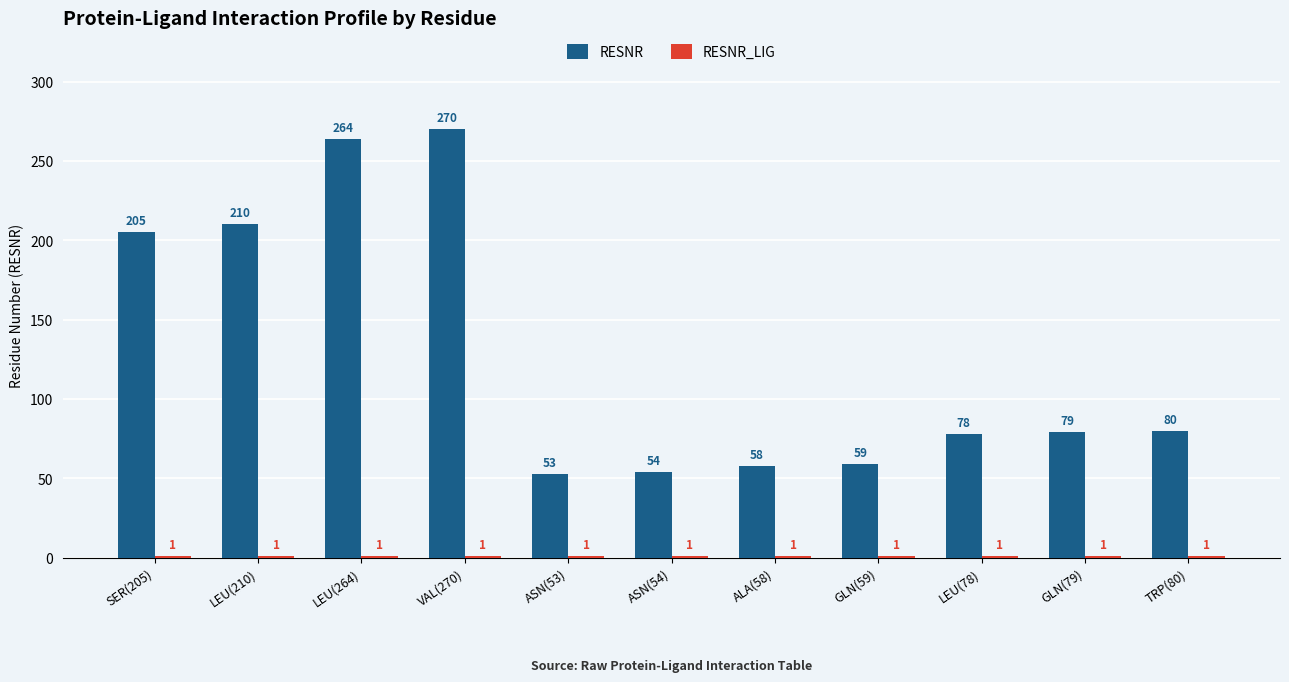

What is the highest value of the RESNR series?

270